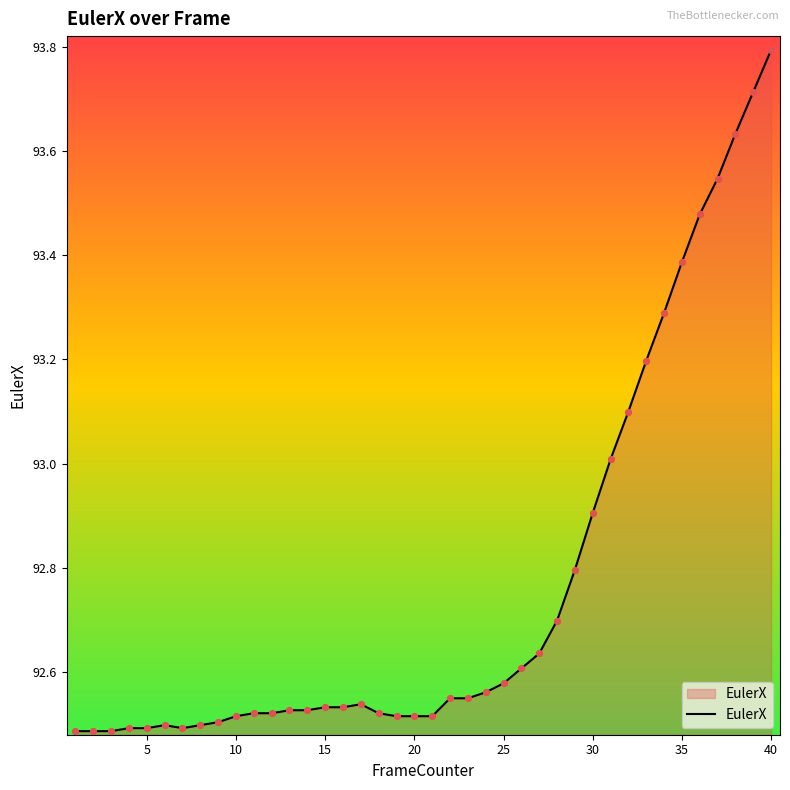

What is the difference between the maximum and minimum values?

1.3